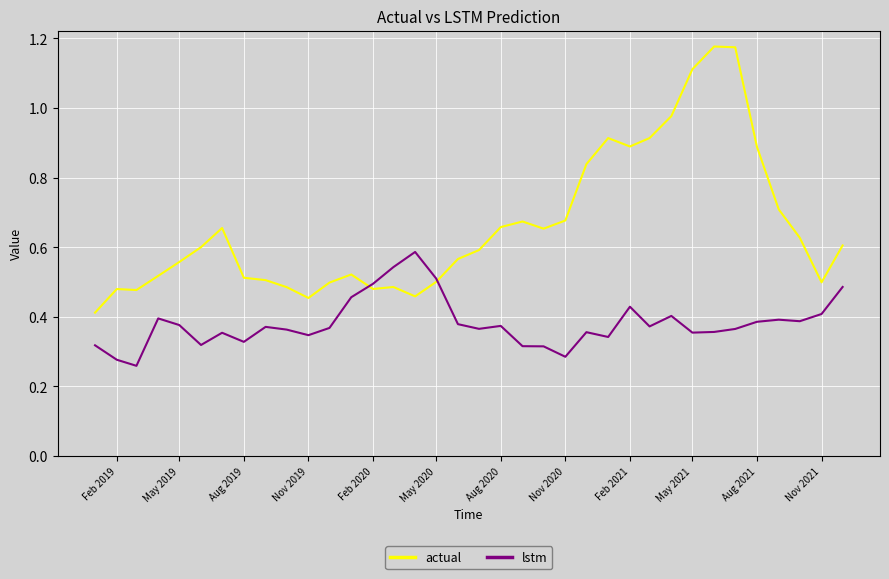

Which series has the largest range (max minus min)?

actual